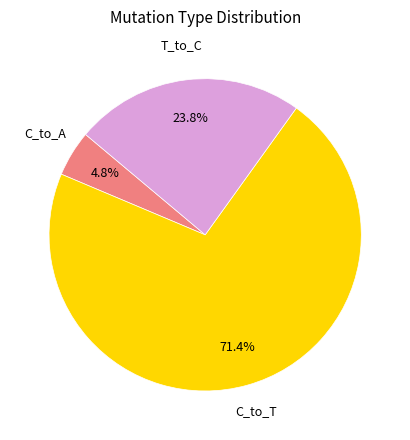

Count the number of slices in the pie.

3